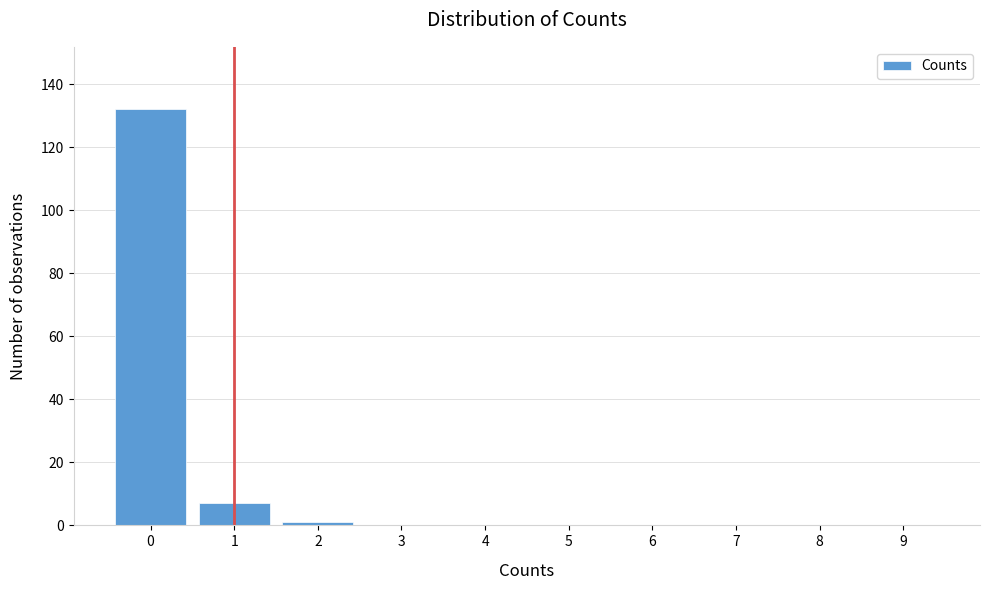

Reading left to right, transcribe all the data shown in this chart.

0=132	1=7	2=1	3=0	4=0	5=0	6=0	7=0	8=0	9=0